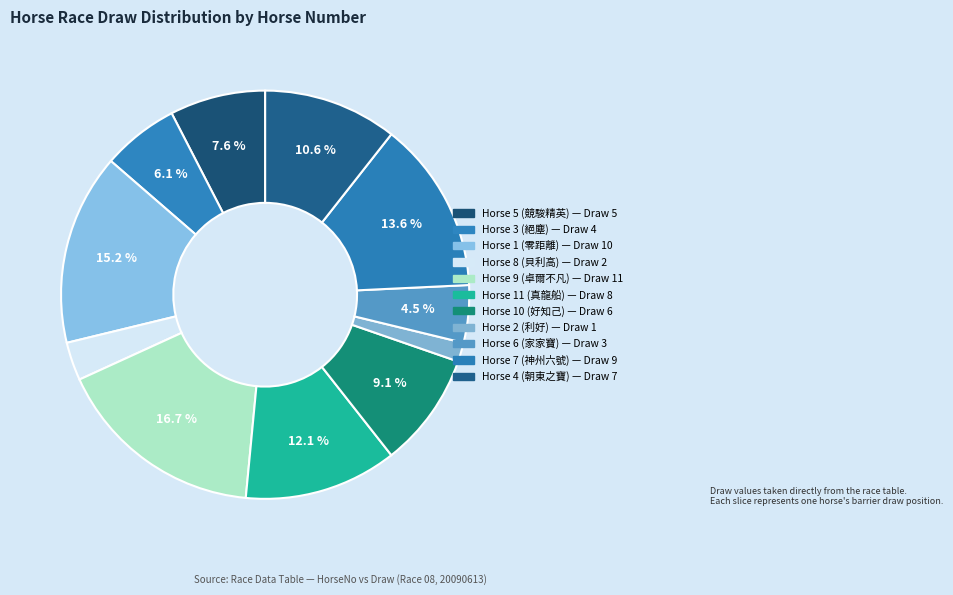

How many slices are in this pie chart?

11